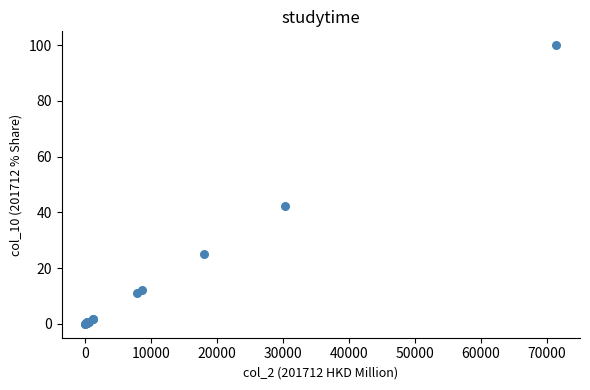

What Y value in the scatter plot is closest to 50?

42.5